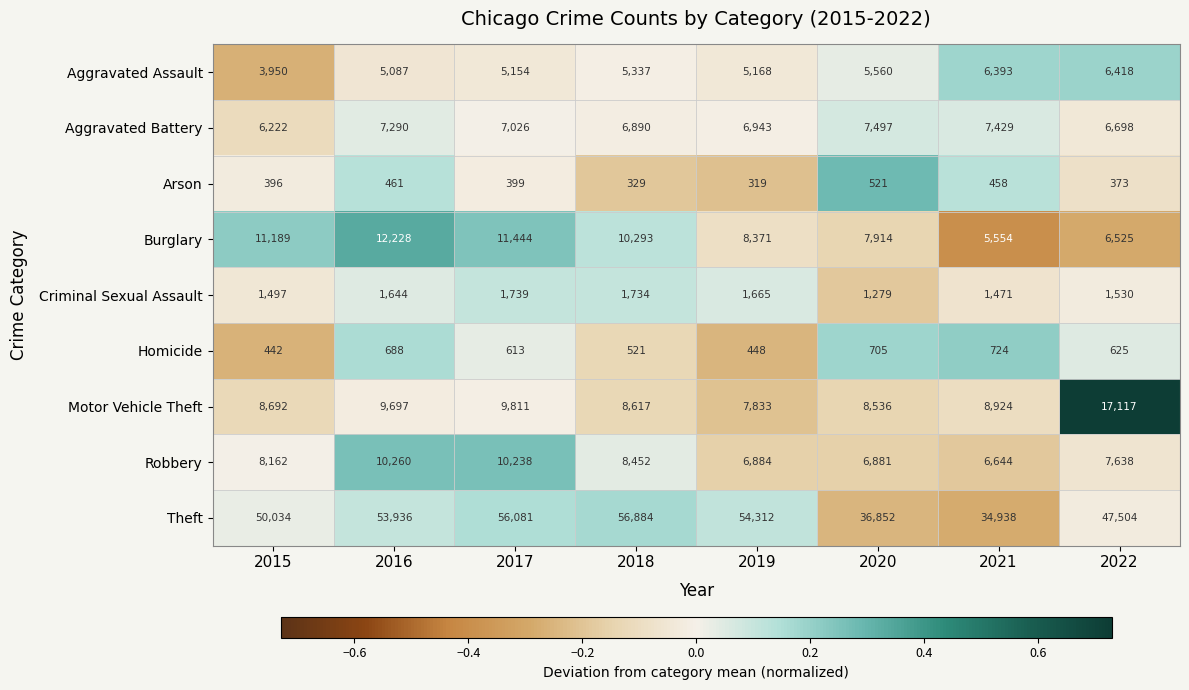

Is it true that Aggravated Assault equals 6418 at 2022?

True